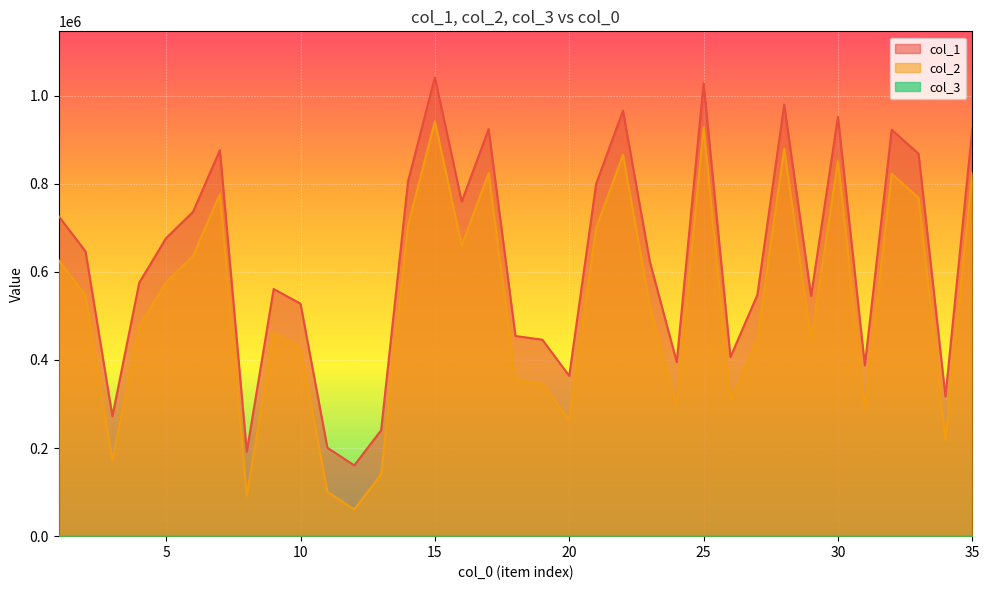

What is the maximum value shown in the chart?

1041839